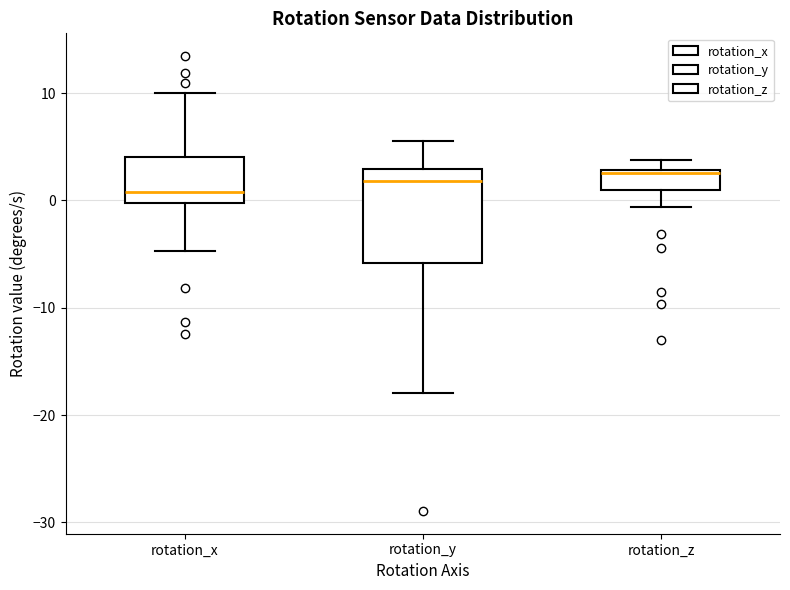

Which box has the lowest median line?

rotation_x